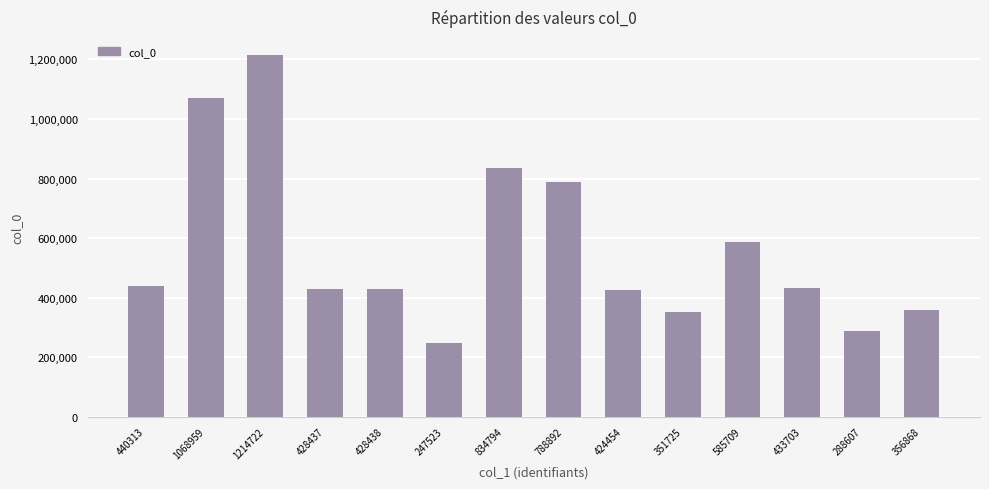

What is the difference between the values at 424454 and 288607?

135847